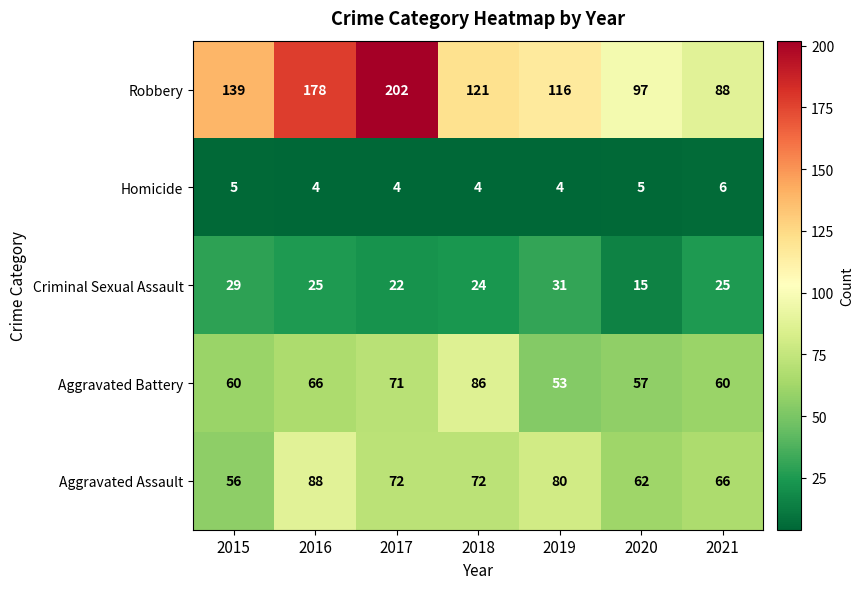

List the labels in order of Robbery value, largest first.

2017, 2016, 2015, 2018, 2019, 2020, 2021